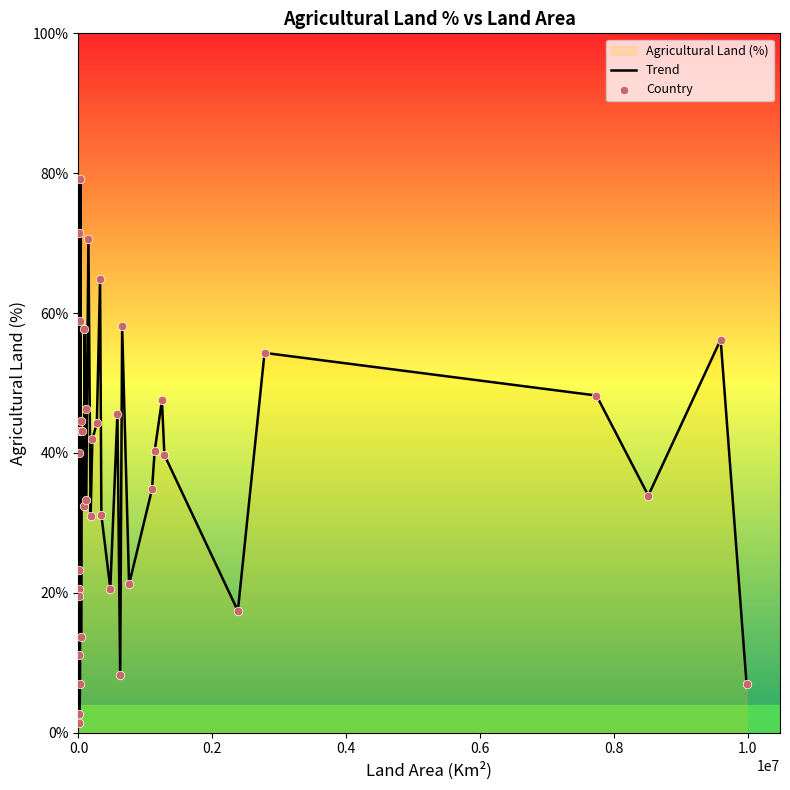

Which series has the largest Y range (max minus min)?

Trend